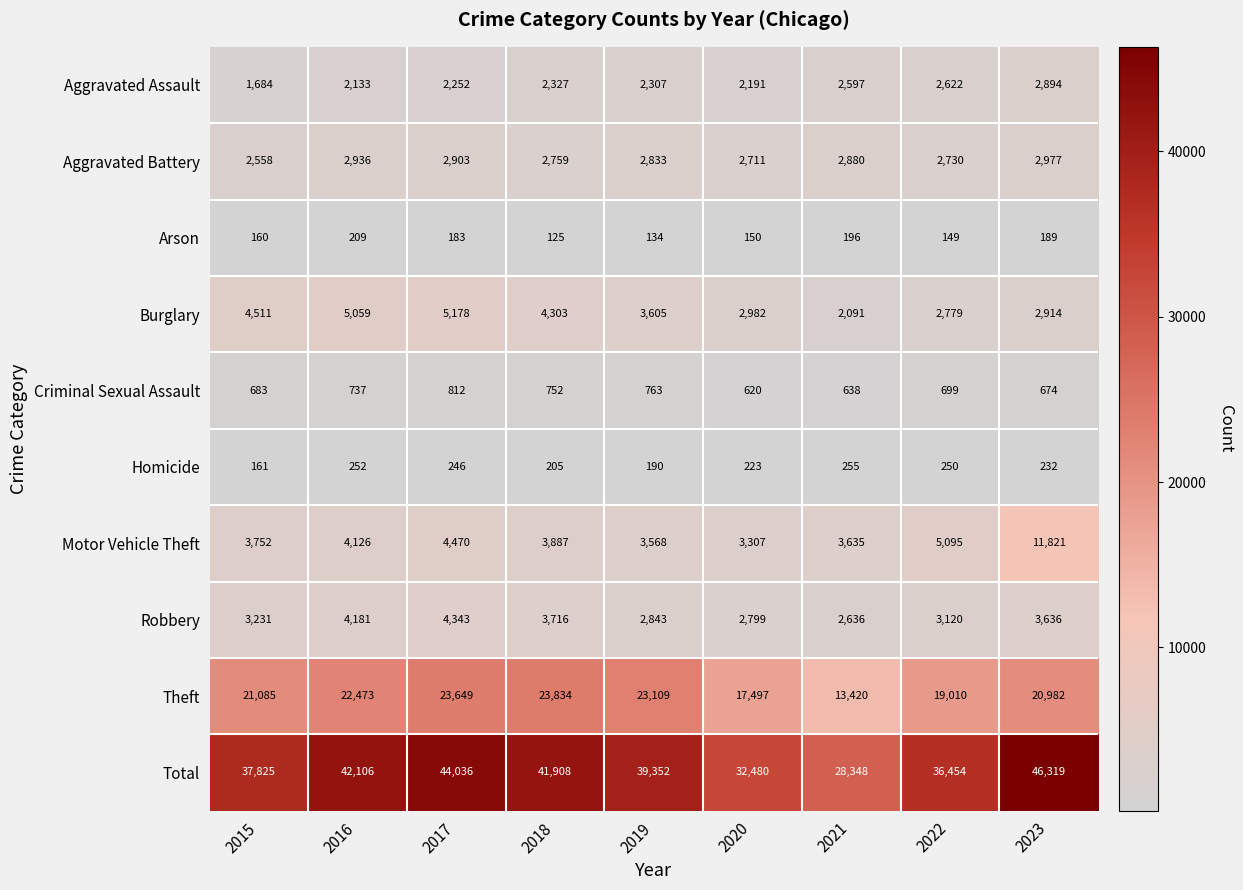

Where is Theft nearest to the value 18627?

2022